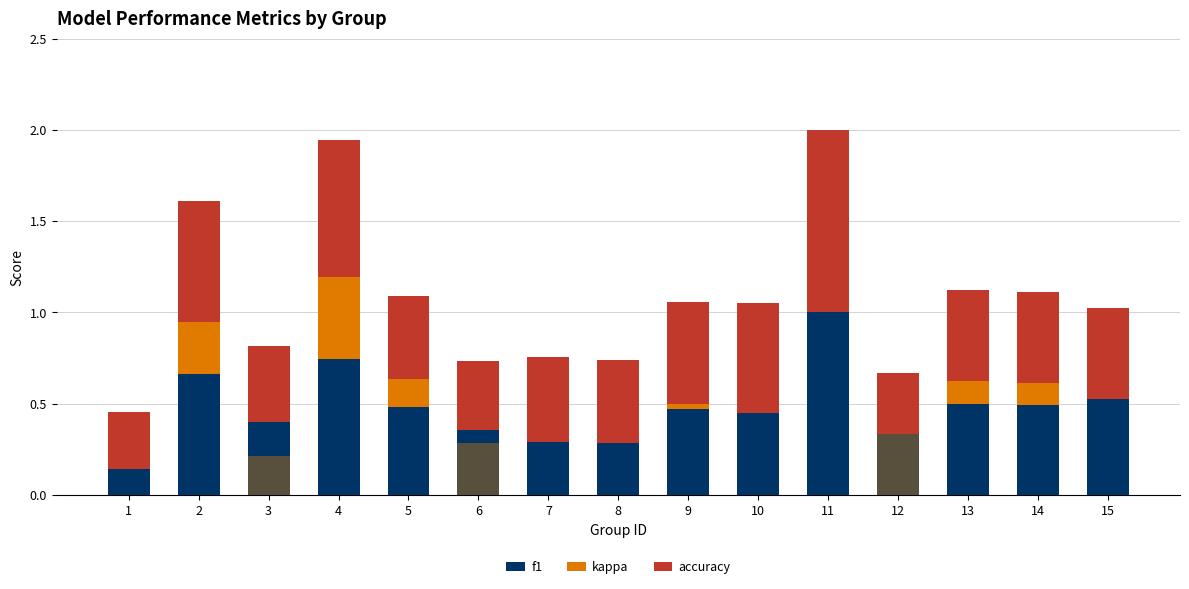

What is the sum of the accuracy values at 1 and 11?

1.3